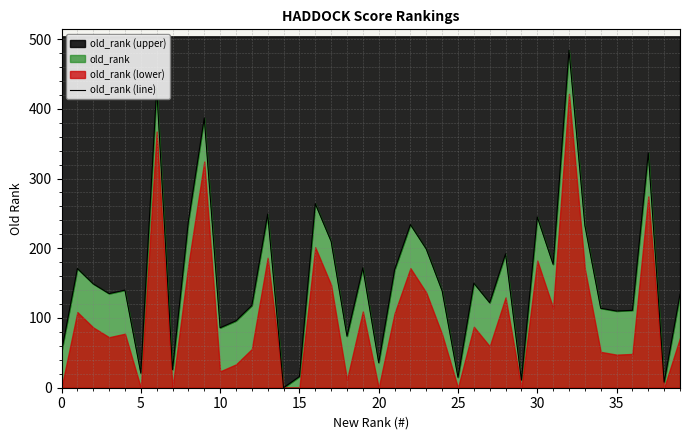

What is the difference between the second highest and second lowest values?

422